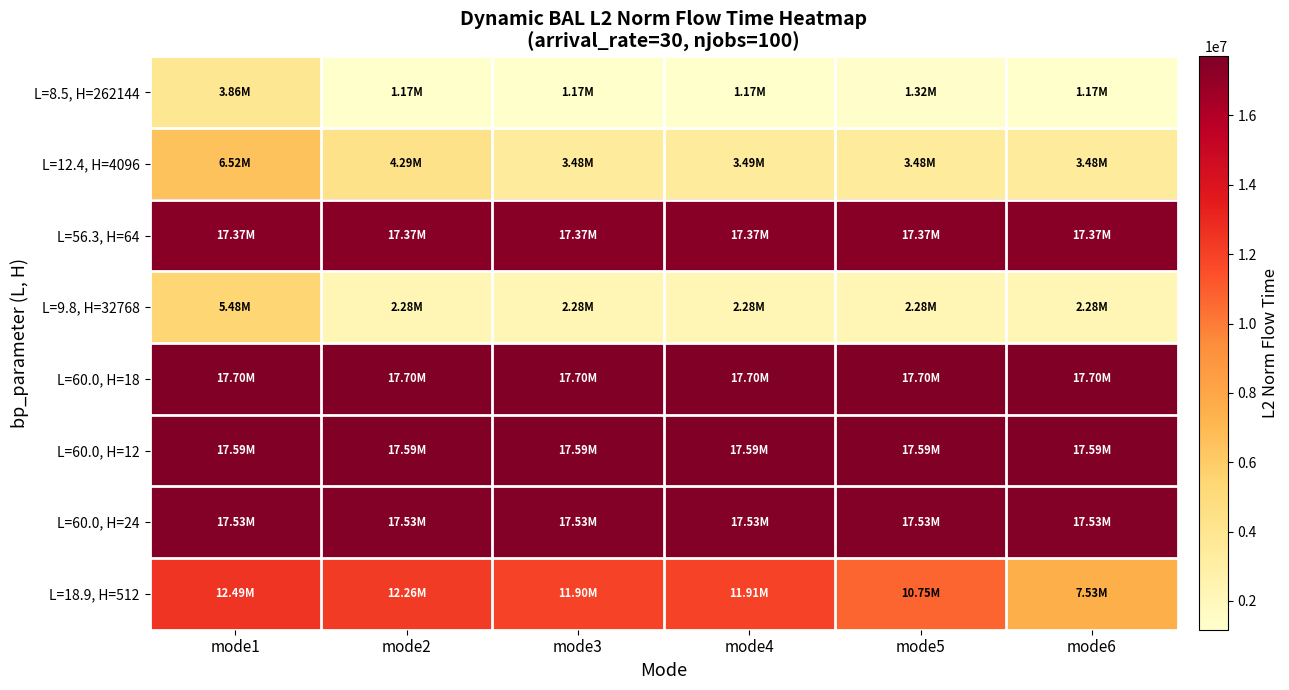

Reading left to right, what are all the values shown in this chart?

L=8.5, H=262144: mode1=3861624.7	mode2=1172859.5	mode3=1172214.6	mode4=1171927.8	mode5=1317124.7	mode6=1172686.2
L=12.4, H=4096: mode1=6522208.2	mode2=4294816.3	mode3=3482124.9	mode4=3486516.1	mode5=3481678.9	mode6=3481258.5
L=56.3, H=64: mode1=17371105.9	mode2=17371105.9	mode3=17371105.9	mode4=17371105.9	mode5=17371105.9	mode6=17371105.9
L=9.8, H=32768: mode1=5480842.7	mode2=2281217.2	mode3=2281061.3	mode4=2281383.2	mode5=2281211.4	mode6=2281283.1
L=60.0, H=18: mode1=17698039.2	mode2=17698039.2	mode3=17698039.2	mode4=17698039.2	mode5=17698039.2	mode6=17698039.2
L=60.0, H=12: mode1=17591882.2	mode2=17591882.2	mode3=17591882.2	mode4=17591882.2	mode5=17591882.2	mode6=17591882.2
L=60.0, H=24: mode1=17527263.4	mode2=17527263.4	mode3=17527263.4	mode4=17527263.4	mode5=17527263.4	mode6=17527263.4
L=18.9, H=512: mode1=12493591.8	mode2=12256311.6	mode3=11901924.8	mode4=11912525.7	mode5=10747002.0	mode6=7528316.3